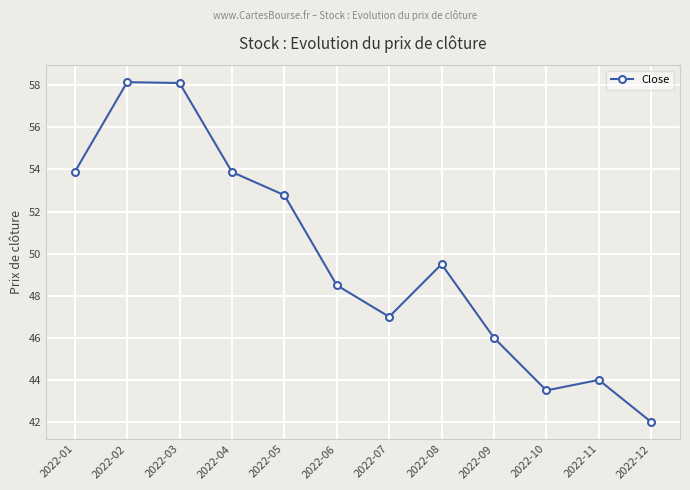

Where does the data first go above 49?

2022-01